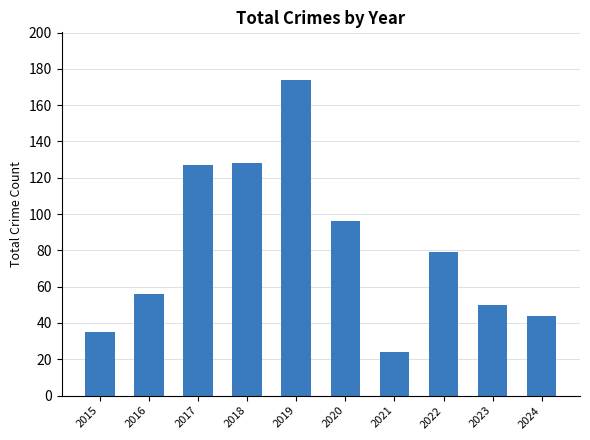

What is the ratio of the value at 2022 to the value at 2024?

1.8